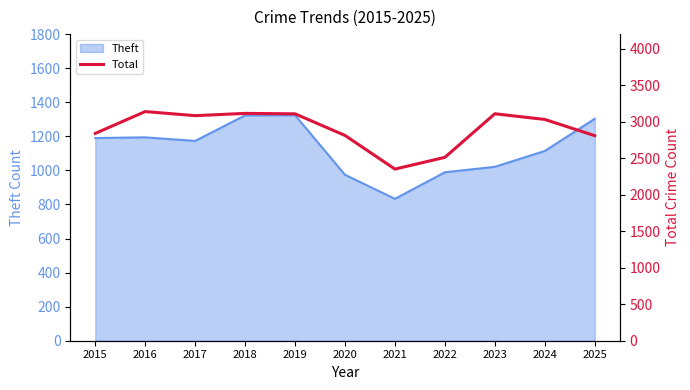

Where is the first local maximum?

2016